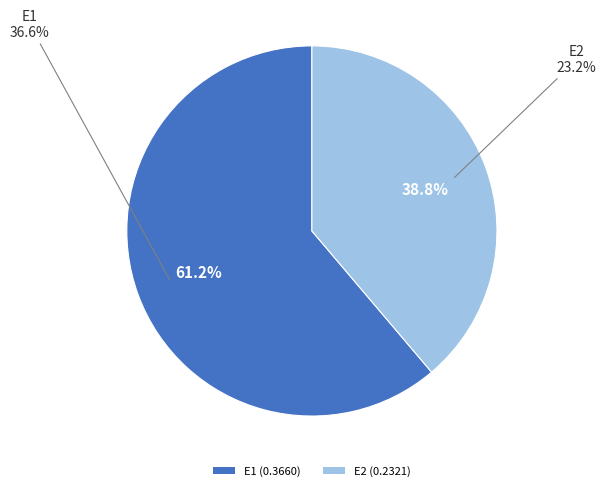

The E2 slice represents 39% of the pie. True or false?

True